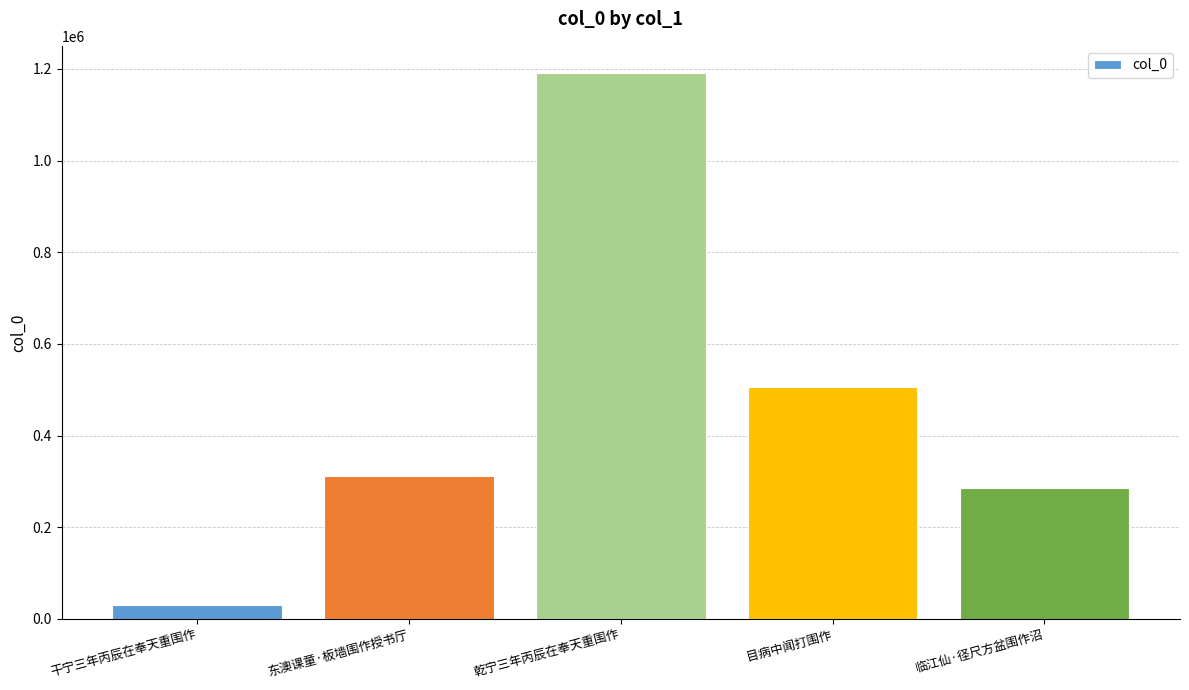

What is the change in value from 乾宁三年丙辰在奉天重围作 to 目病中闻打围作?

-685100